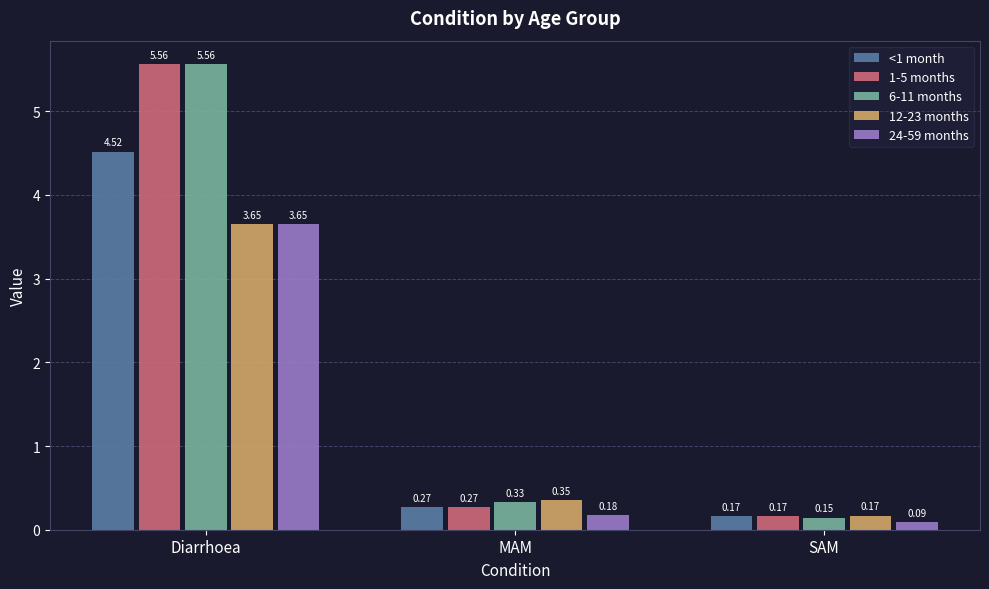

Which category has the highest value in the 24-59 months series?

Diarrhoea